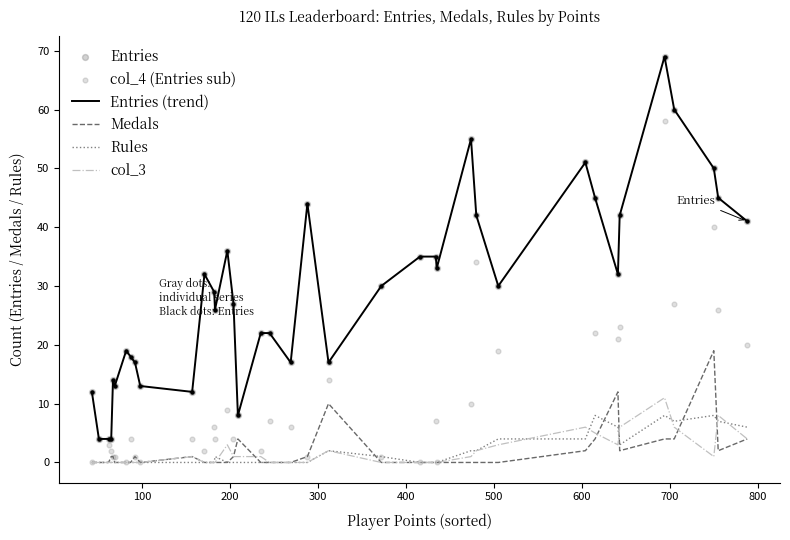

Which series has the largest Y range (max minus min)?

Entries (trend)